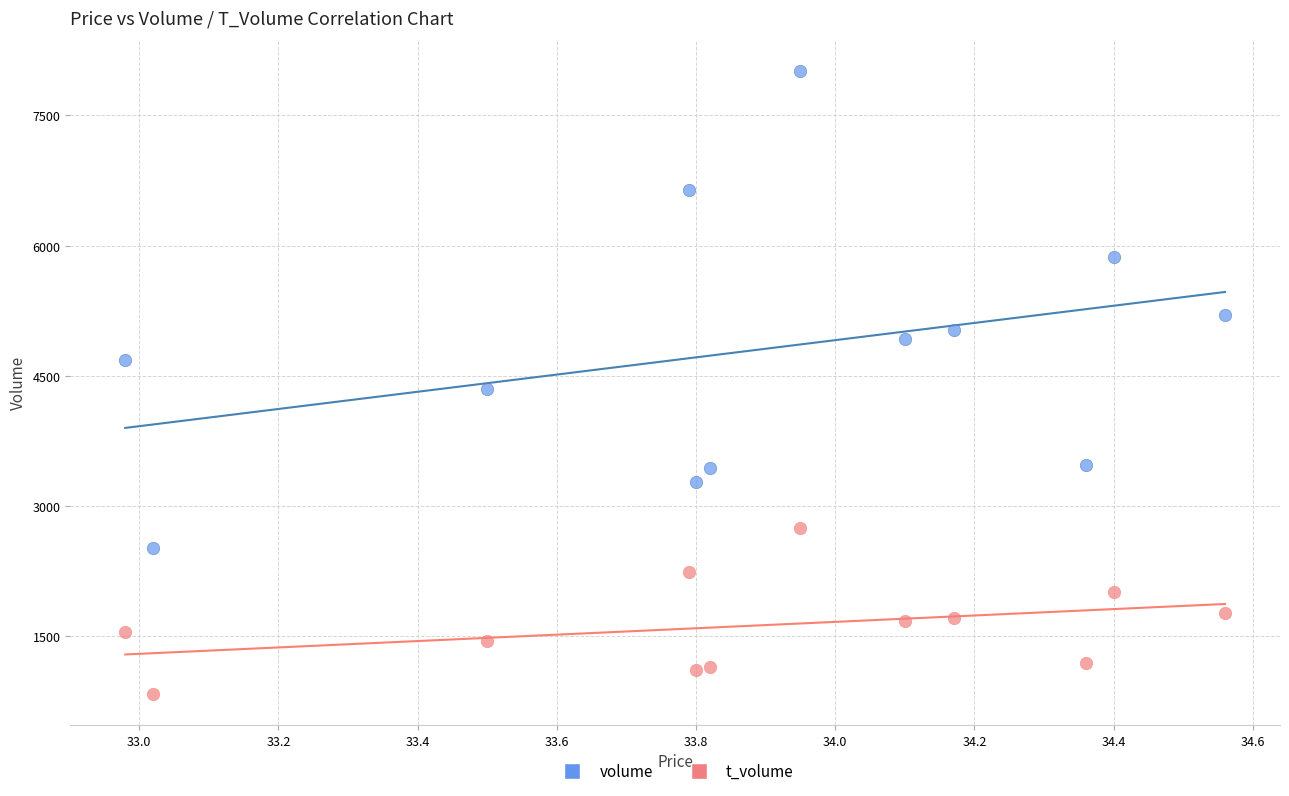

Across all data points, what is the range of Y values (max minus min)?

7175